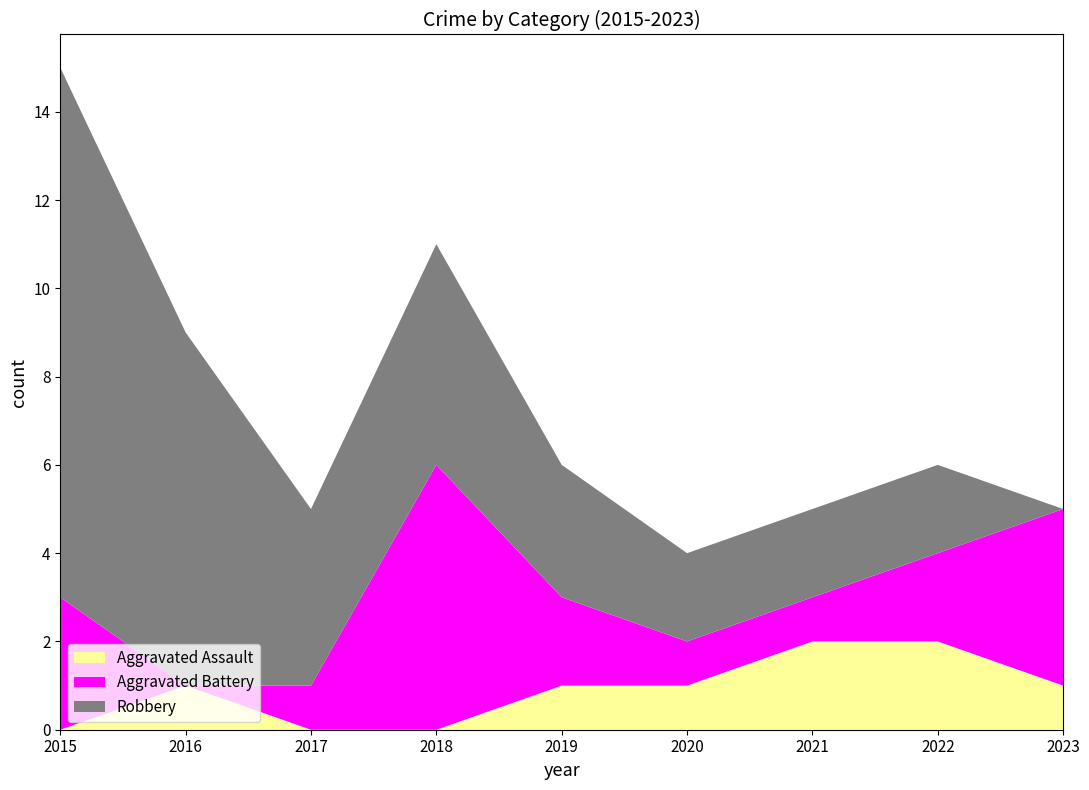

Reading right to left, extract all data points from this chart.

Aggravated Assault: 2023=1	2022=2	2021=2	2020=1	2019=1	2018=0	2017=0	2016=1	2015=0
Aggravated Battery: 2023=4	2022=2	2021=1	2020=1	2019=2	2018=6	2017=1	2016=0	2015=3
Robbery: 2023=0	2022=2	2021=2	2020=2	2019=3	2018=5	2017=4	2016=8	2015=12